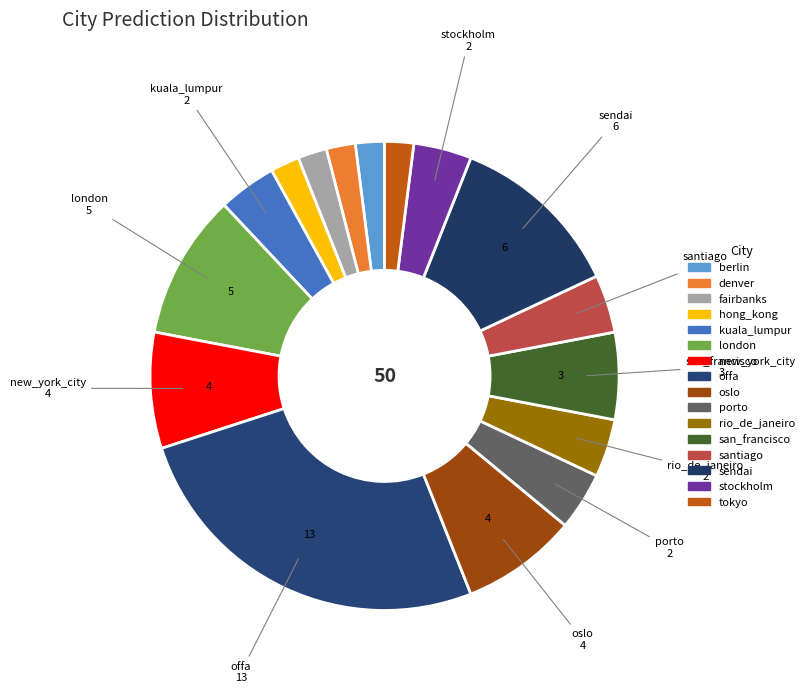

Count the number of slices in the pie.

16